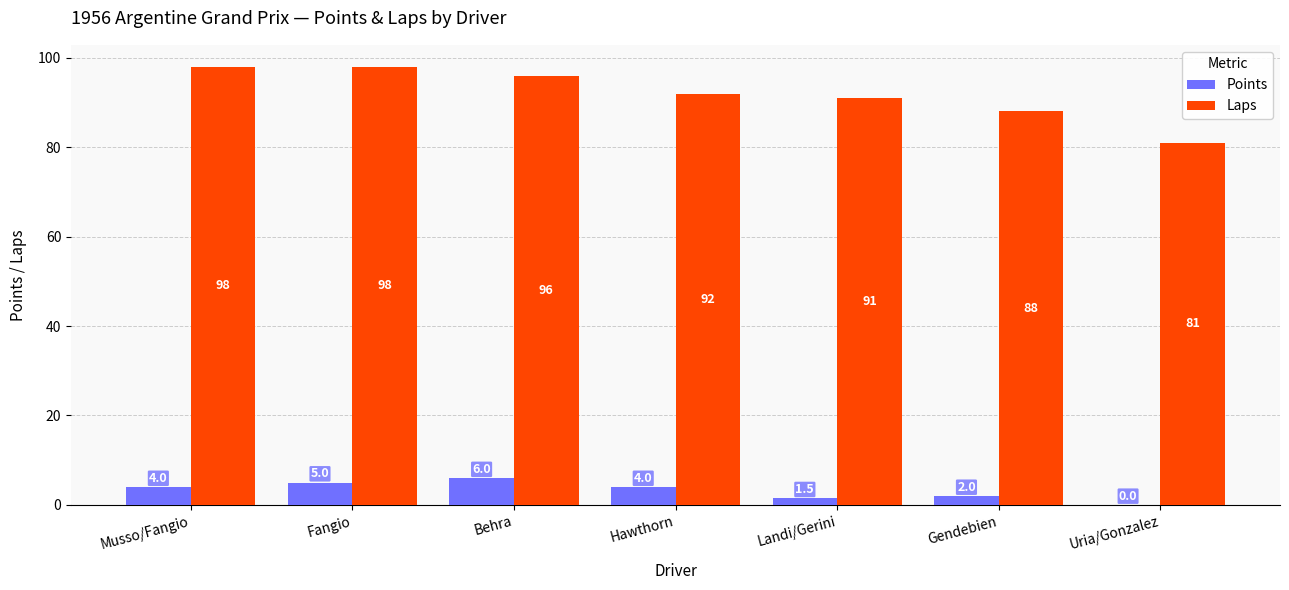

Reading left to right, transcribe all the data shown in this chart.

Points: Musso/Fangio=4.0	Fangio=5.0	Behra=6.0	Hawthorn=4.0	Landi/Gerini=1.5	Gendebien=2.0	Uria/Gonzalez=0.0
Laps: Musso/Fangio=98.0	Fangio=98.0	Behra=96.0	Hawthorn=92.0	Landi/Gerini=91.0	Gendebien=88.0	Uria/Gonzalez=81.0